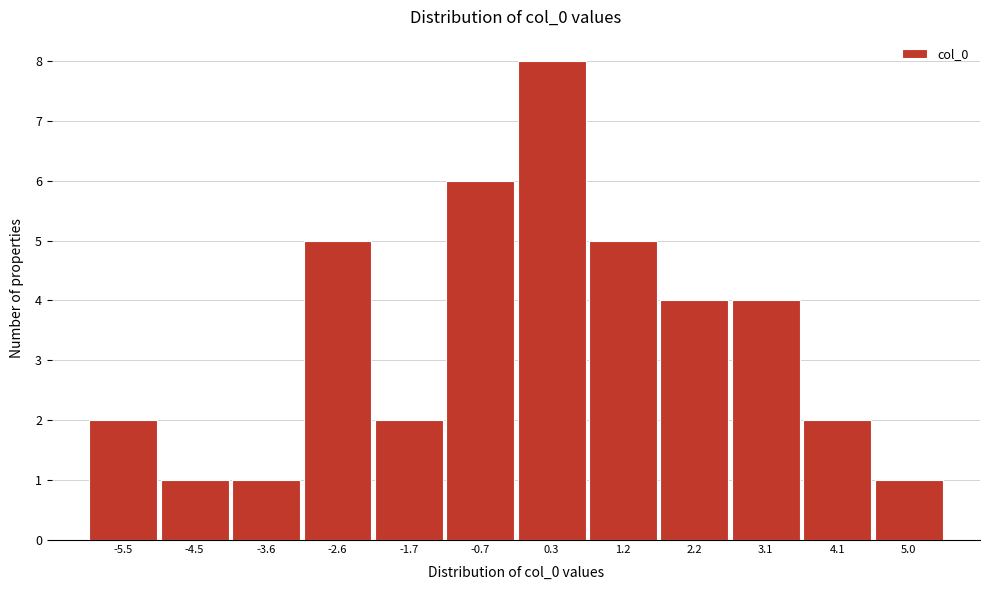

Reading left to right, what are all the values shown in this chart?

2	1	1	5	2	6	8	5	4	4	2	1